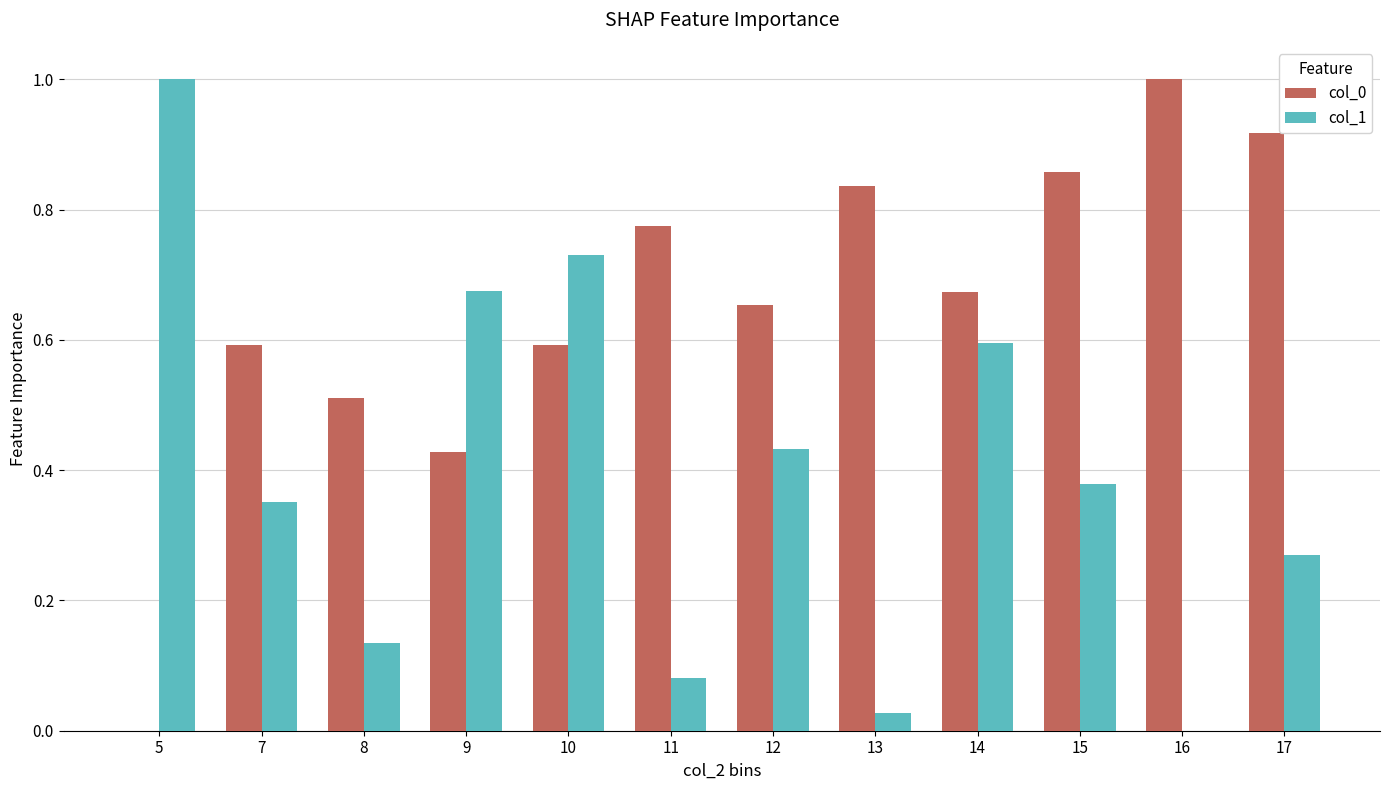

Which series changed the most between 7 and 10?

col_1